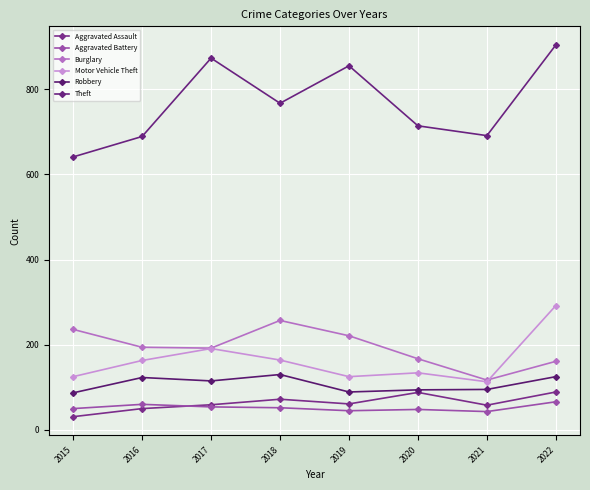

Where is Aggravated Battery nearest to the value 54?

2017